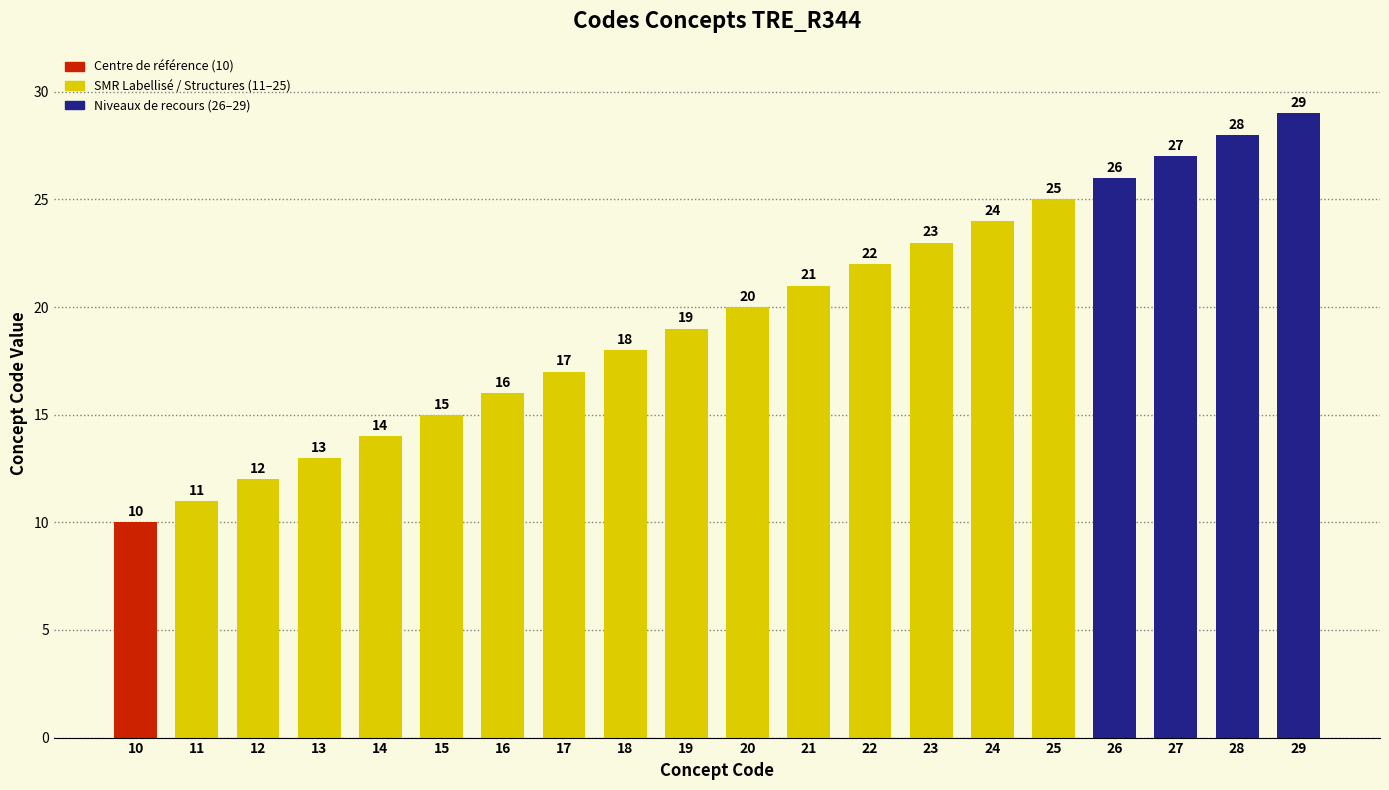

List the labels in order of value, largest first.

29, 28, 27, 26, 25, 24, 23, 22, 21, 20, 19, 18, 17, 16, 15, 14, 13, 12, 11, 10